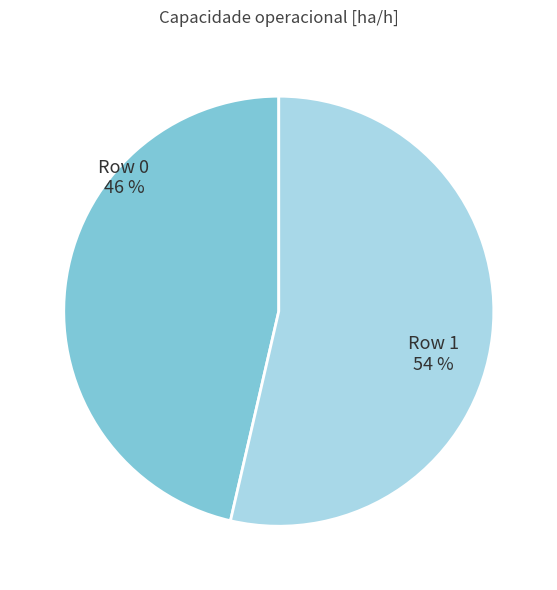

Is there any slice that represents more than half of the pie?

Yes